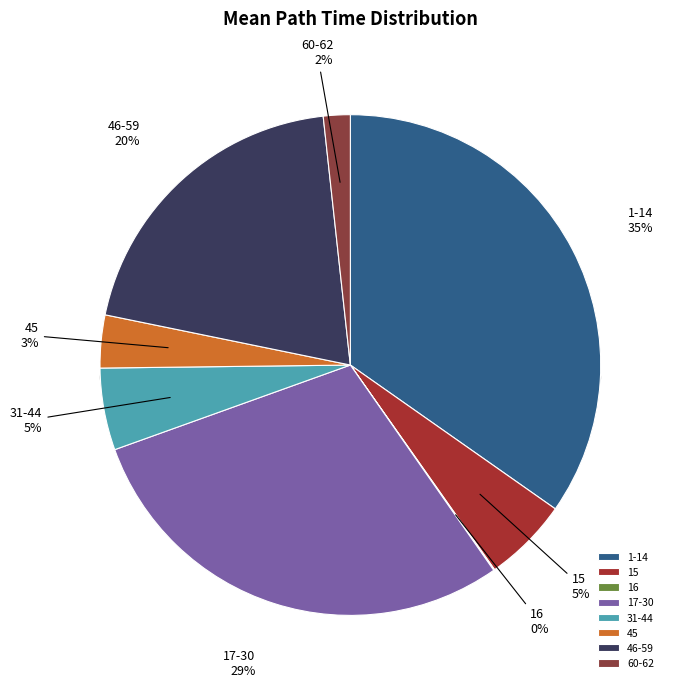

To the nearest percent, what is the average slice percentage?

12%